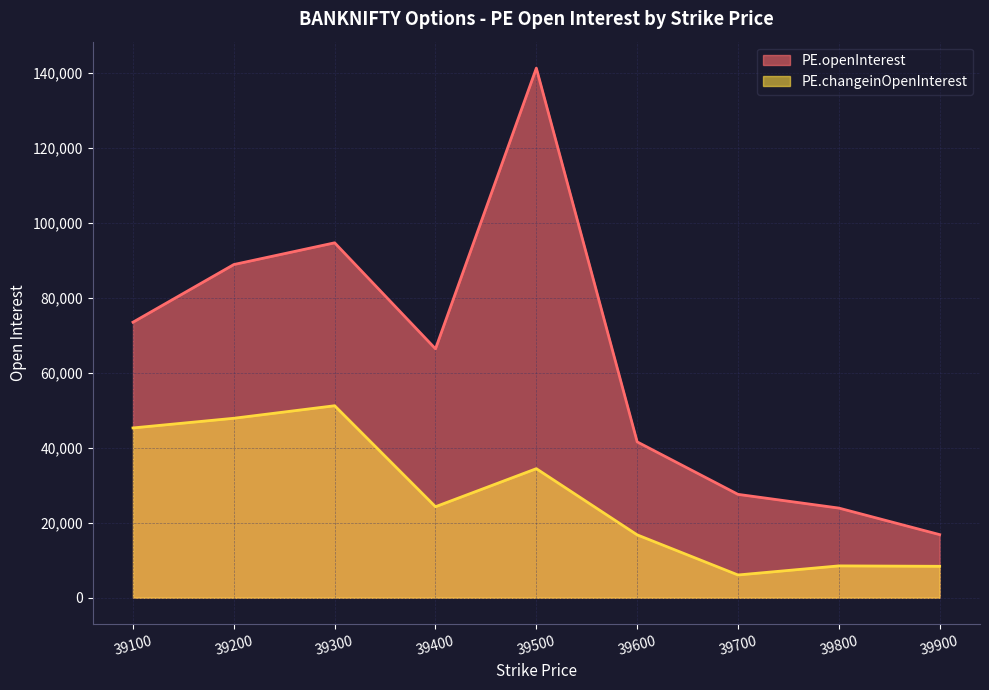

At which category does the chart reach its minimum across all series?

39700